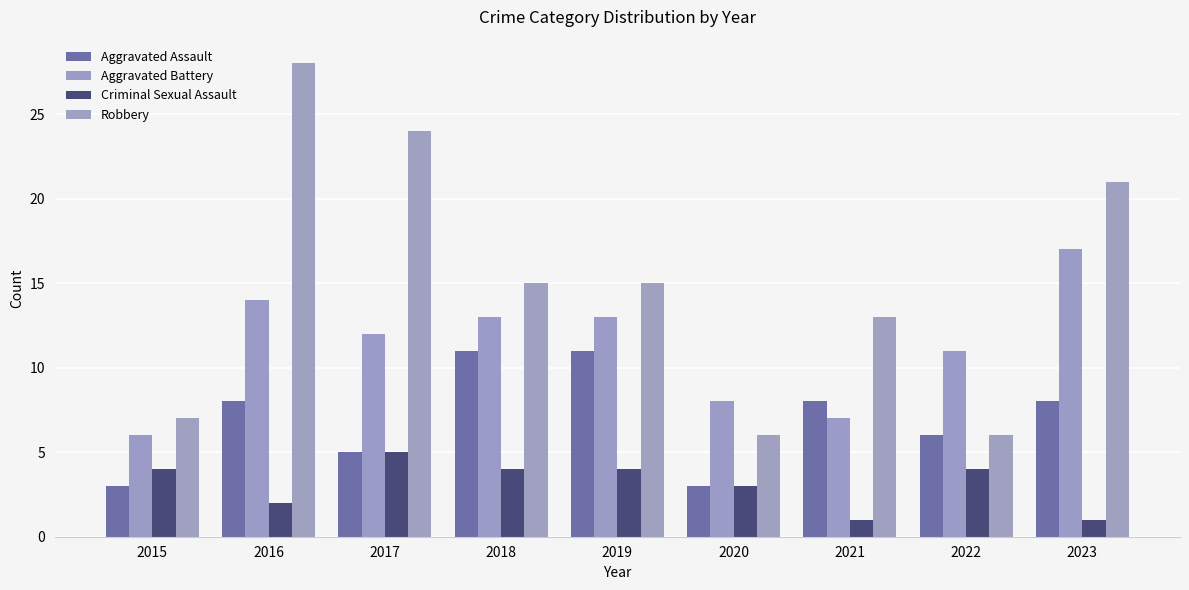

What are all the series names shown in the legend?

Aggravated Assault, Aggravated Battery, Criminal Sexual Assault, Robbery